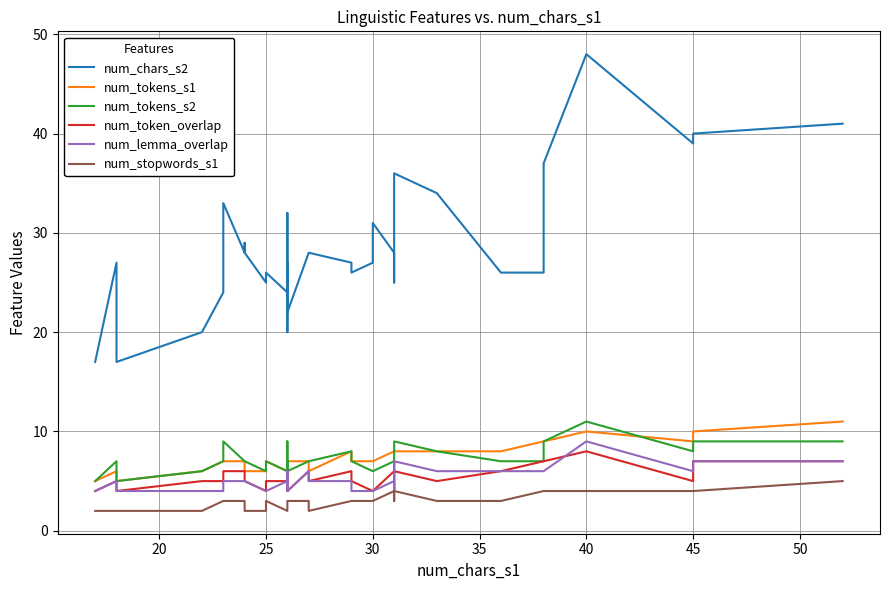

What is the total value across all series at 20?

52